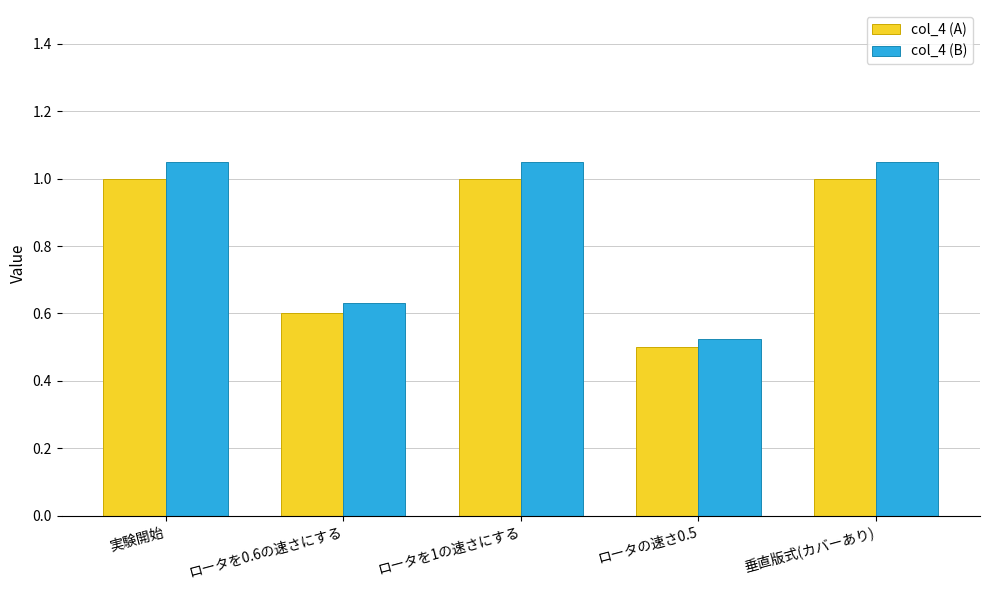

What is the difference between the col_4 (B) values at ロータを0.6の速さにする and ロータを1の速さにする?

0.4